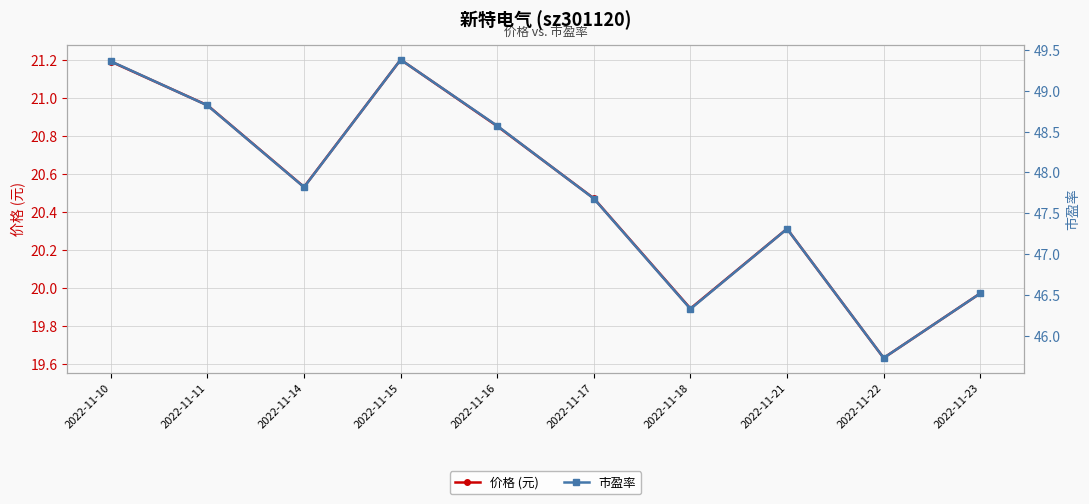

Between 2022-11-14 and 2022-11-15, which series saw the biggest shift?

市盈率